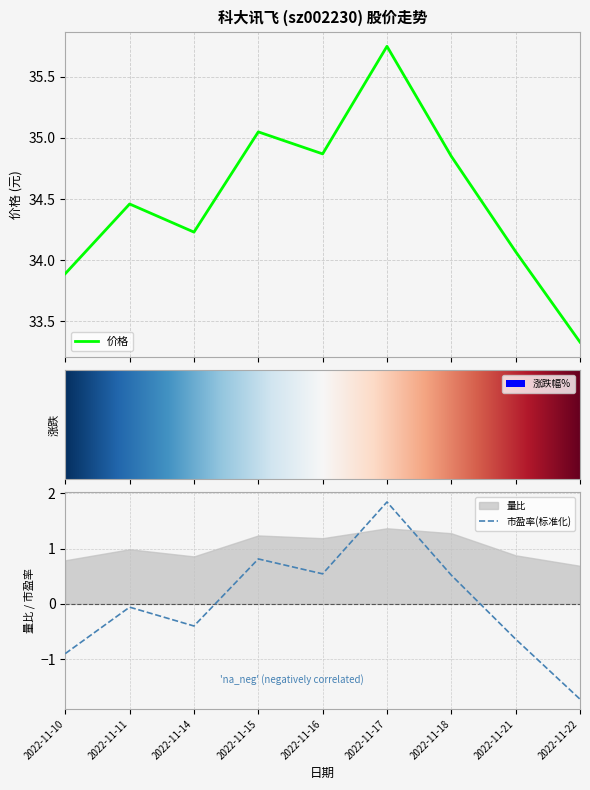

What is the smallest value displayed?

-1.7